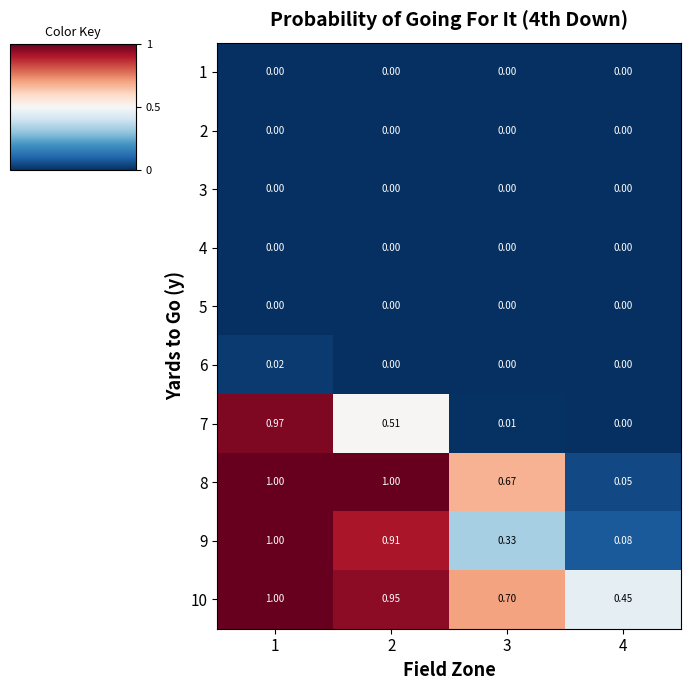

Is the value of 10 at 4 greater than the value of 6 at 1?

Yes